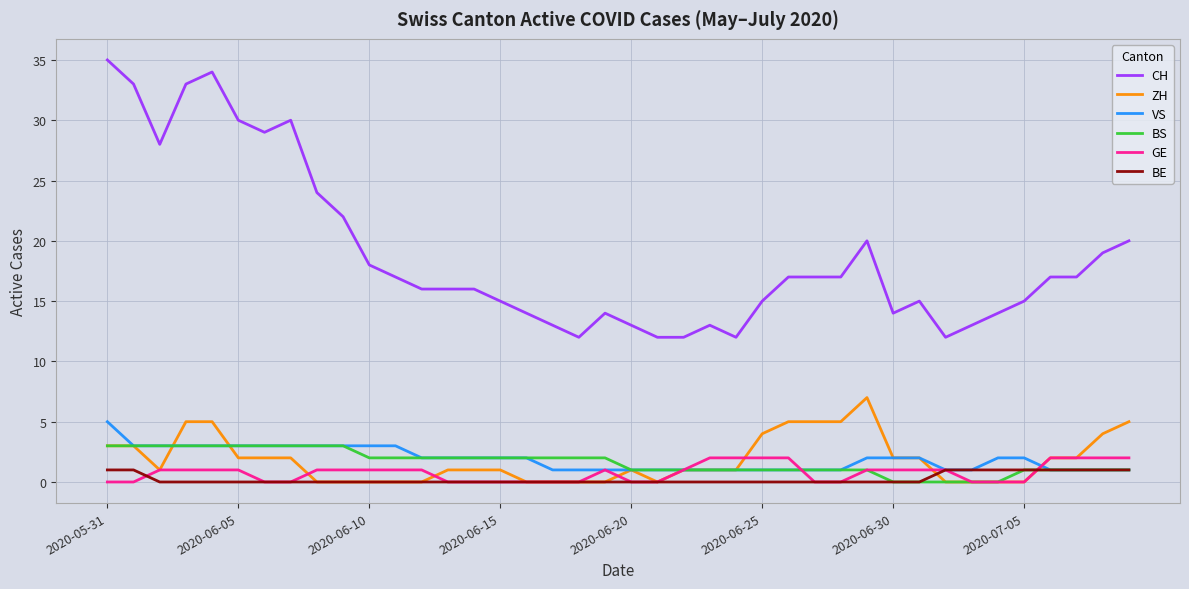

What is the maximum value shown in the chart?

35